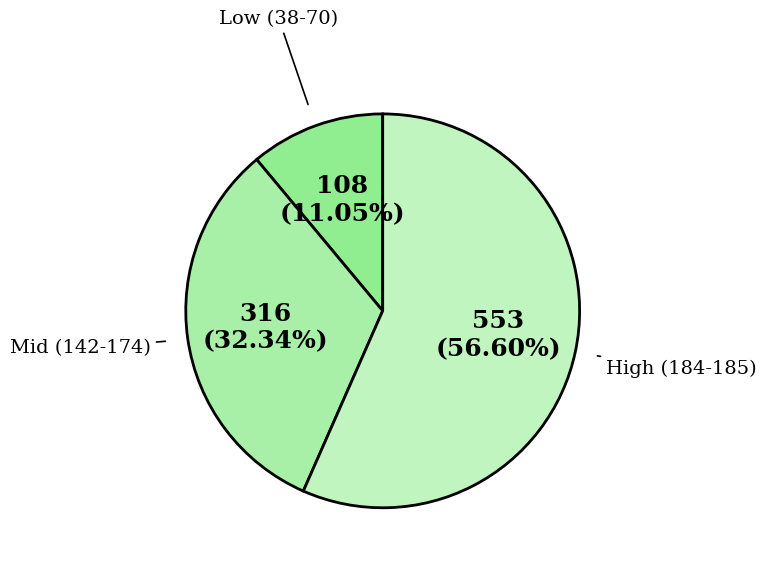

Does any single category account for the majority?

Yes